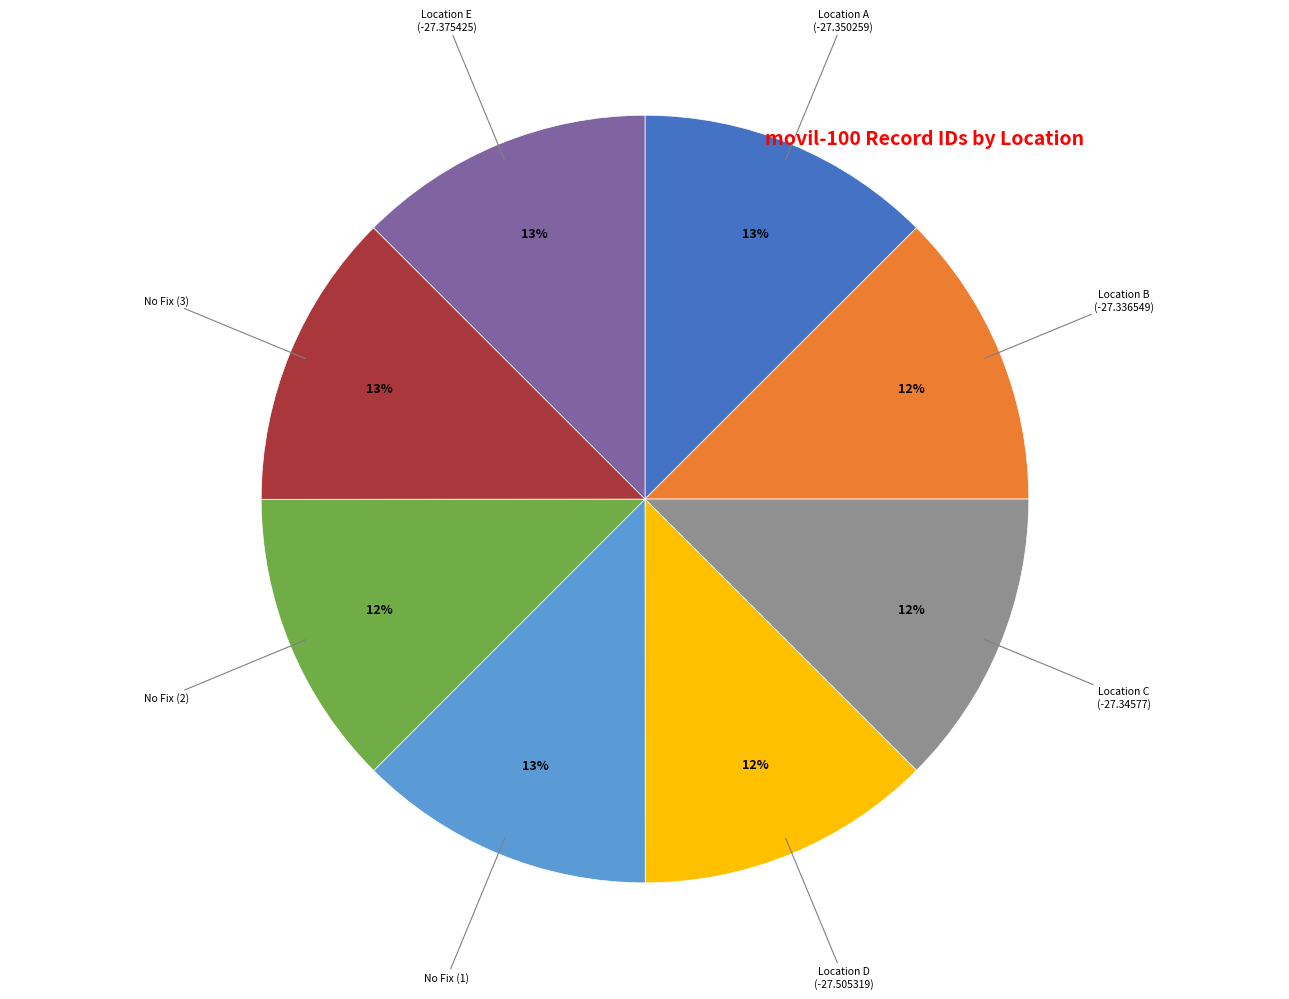

Approximately how many times larger is the value at Location D (-27.505319) compared to Location C (-27.34577)?

1.0